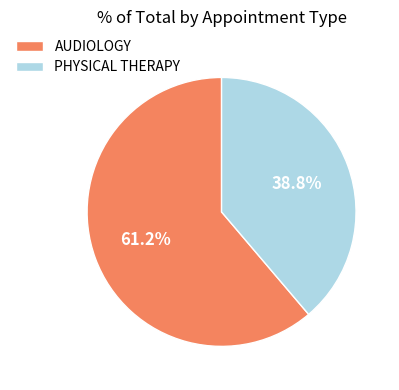

How many slices are in this pie chart?

2